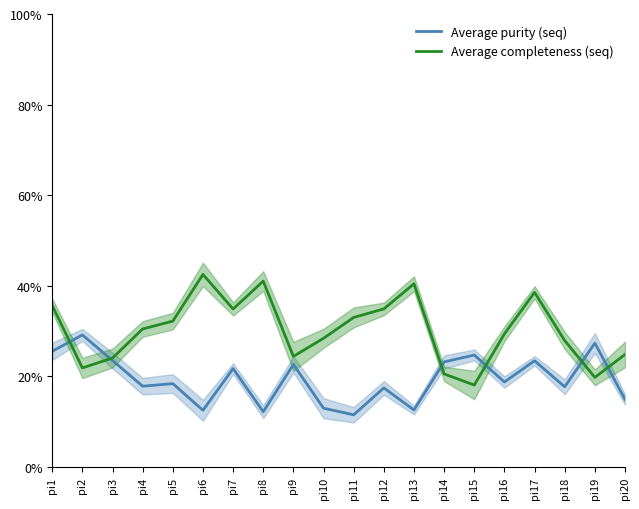

Rank the categories by Average completeness (seq) value from lowest to highest.

pi15, pi19, pi14, pi2, pi3, pi9, pi20, pi18, pi10, pi16, pi4, pi5, pi11, pi7, pi12, pi1, pi17, pi13, pi8, pi6